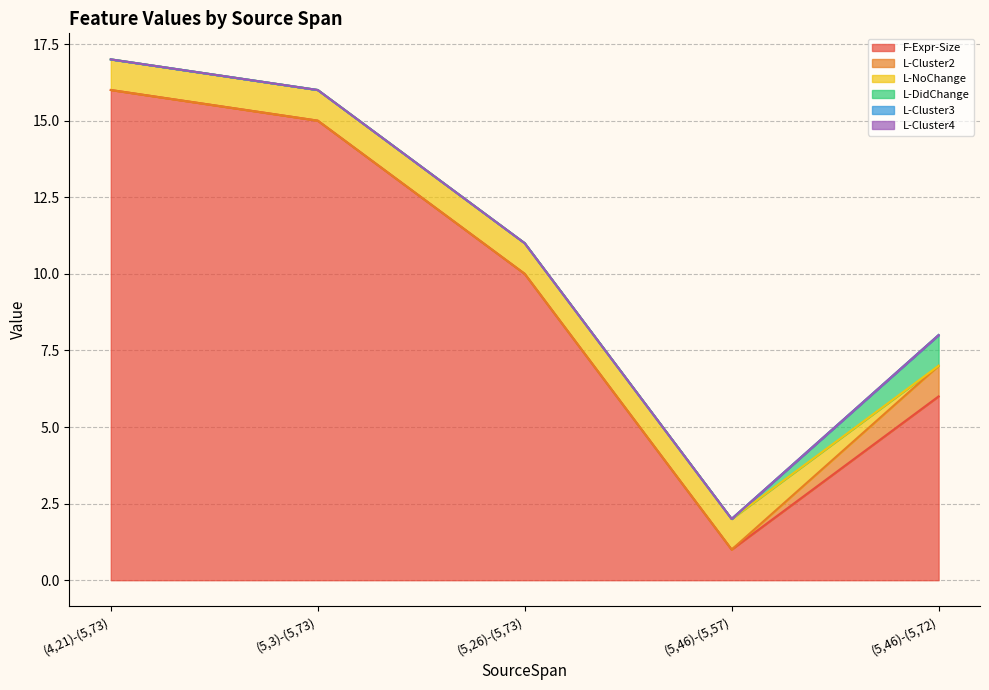

True or false: F-Expr-Size and L-NoChange cross at least once.

False